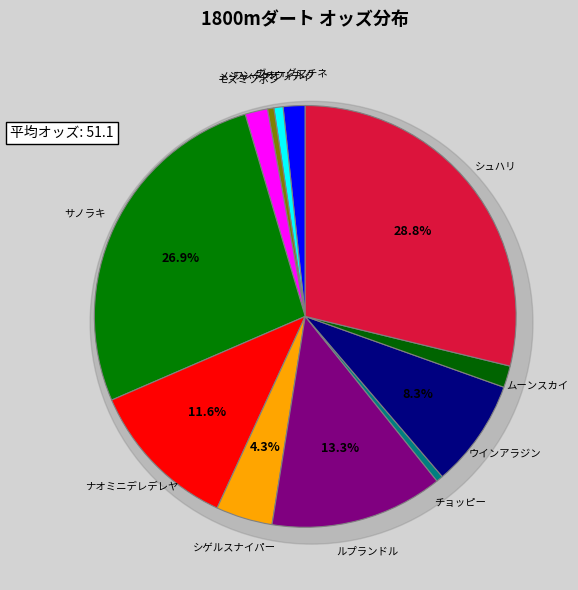

How many slices are in this pie chart?

12